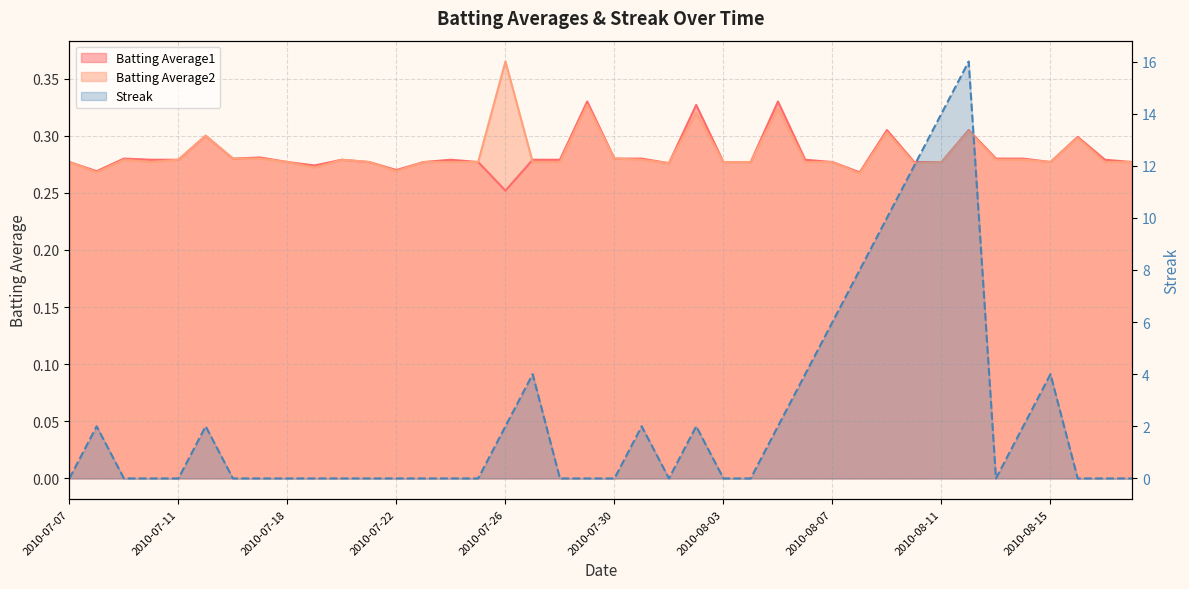

How many times do Batting Average1 and Streak cross each other?

14